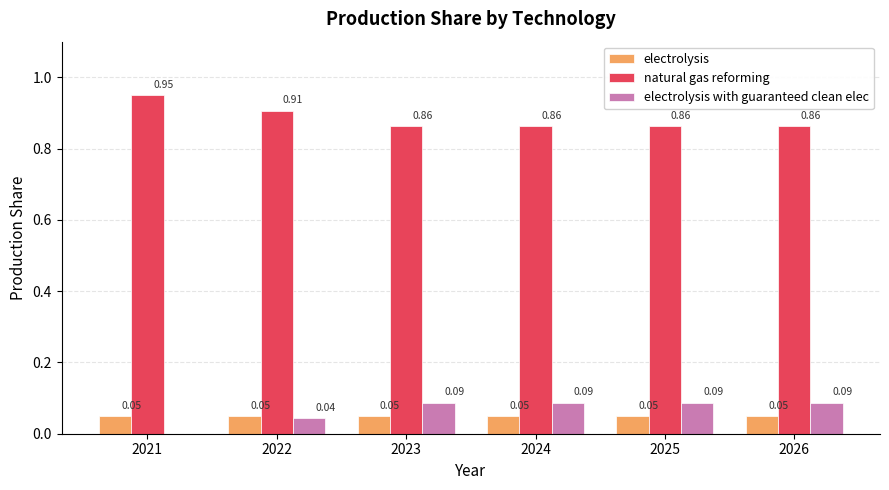

How many categories are shown in the chart?

6